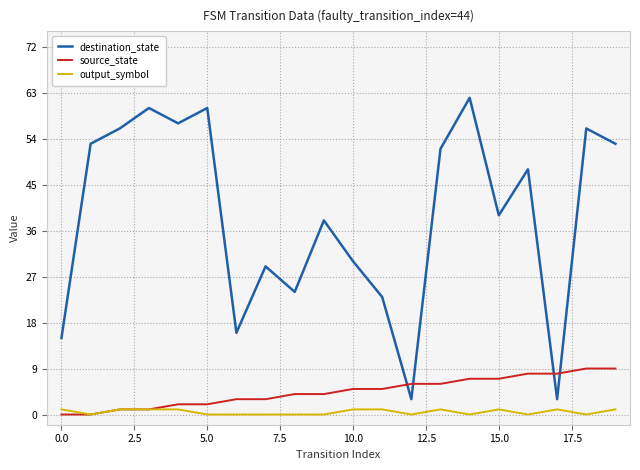

Which series has the largest total across all categories?

destination_state